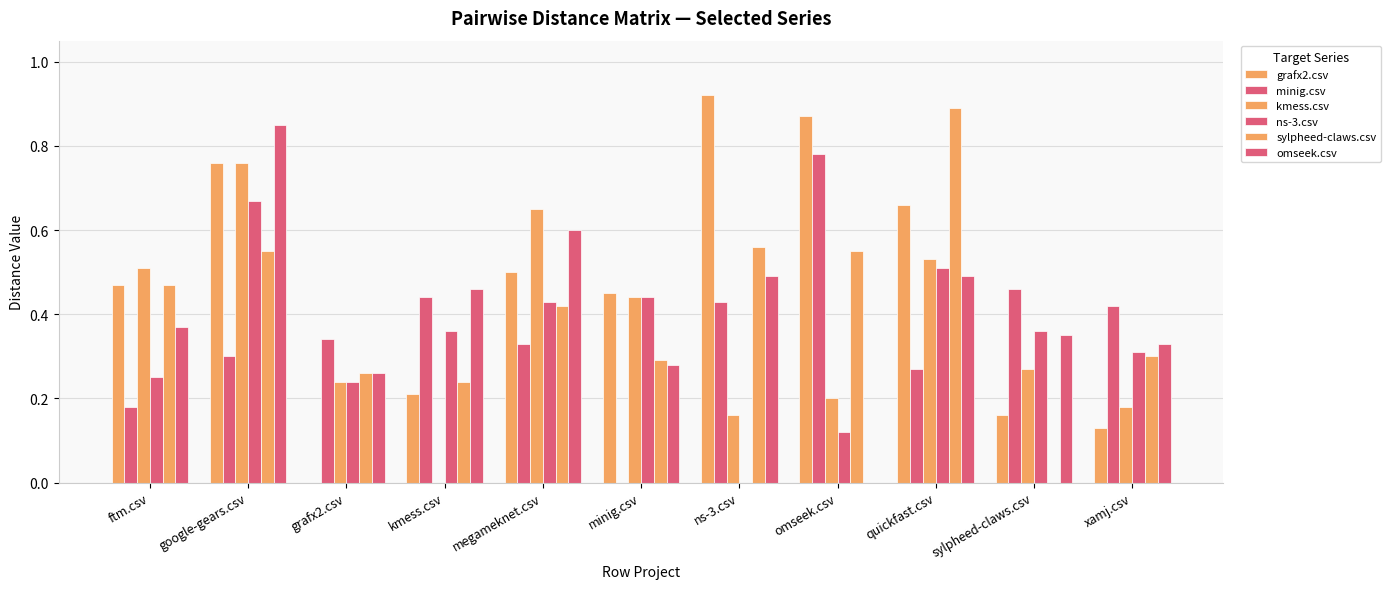

The kmess.csv series shows 0.8 at google-gears.csv. True or false?

True